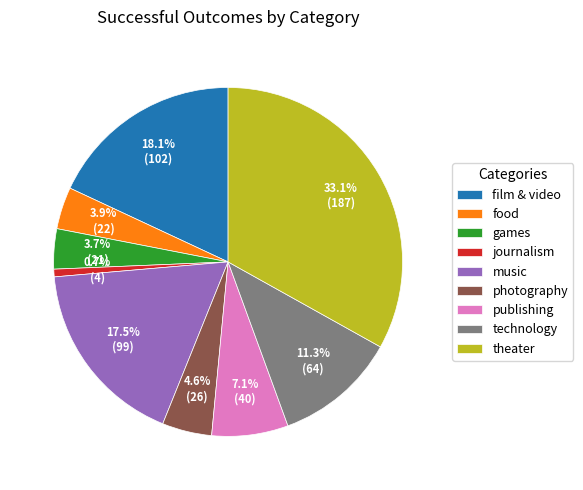

To the nearest percent, what is the difference between the largest and smallest slice percentages?

32%